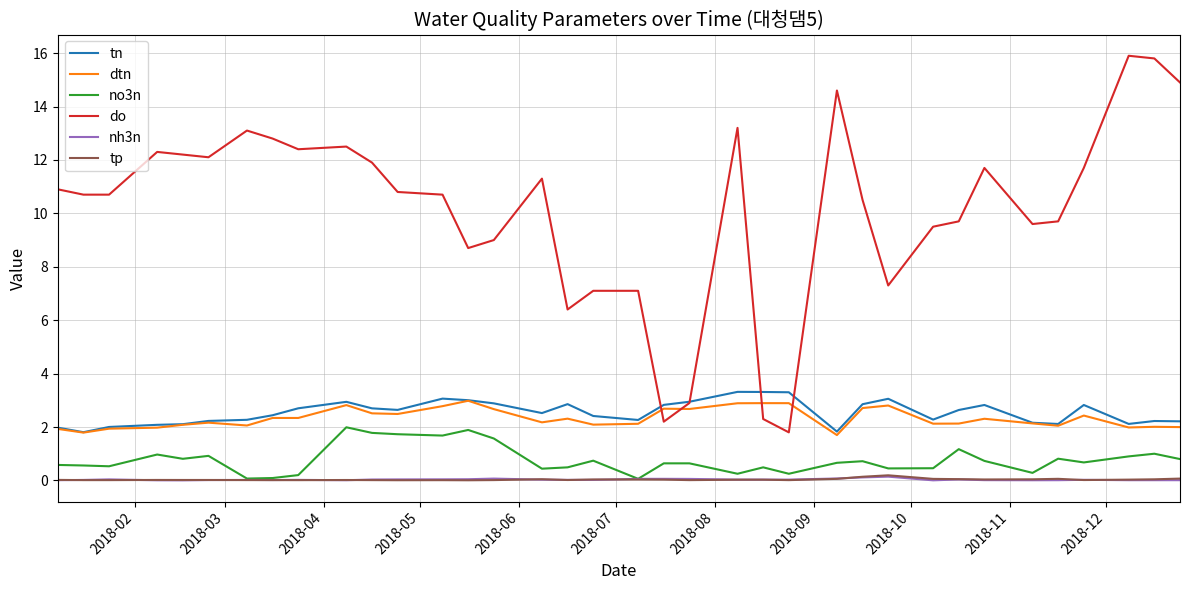

True or false: do and nh3n cross at least once.

False